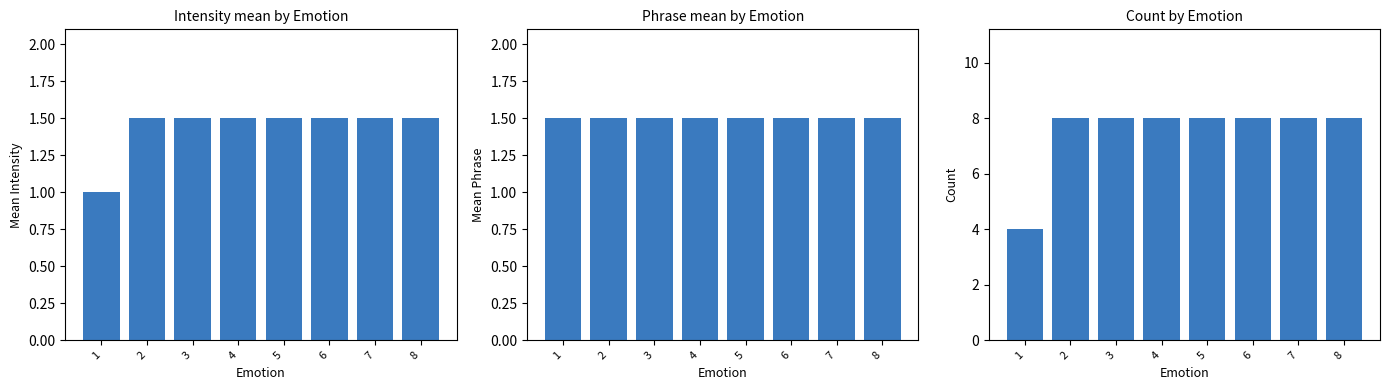

At which label is Phrase closest to 1?

1